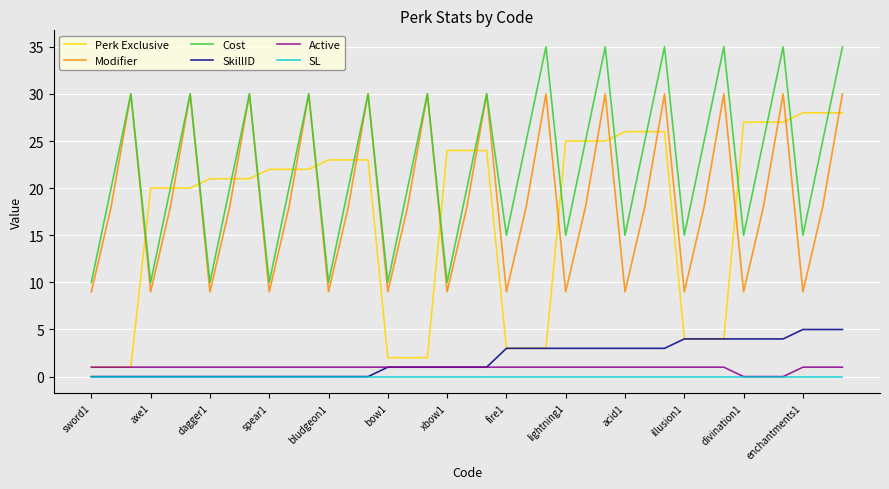

Which series has the largest total across all categories?

Cost